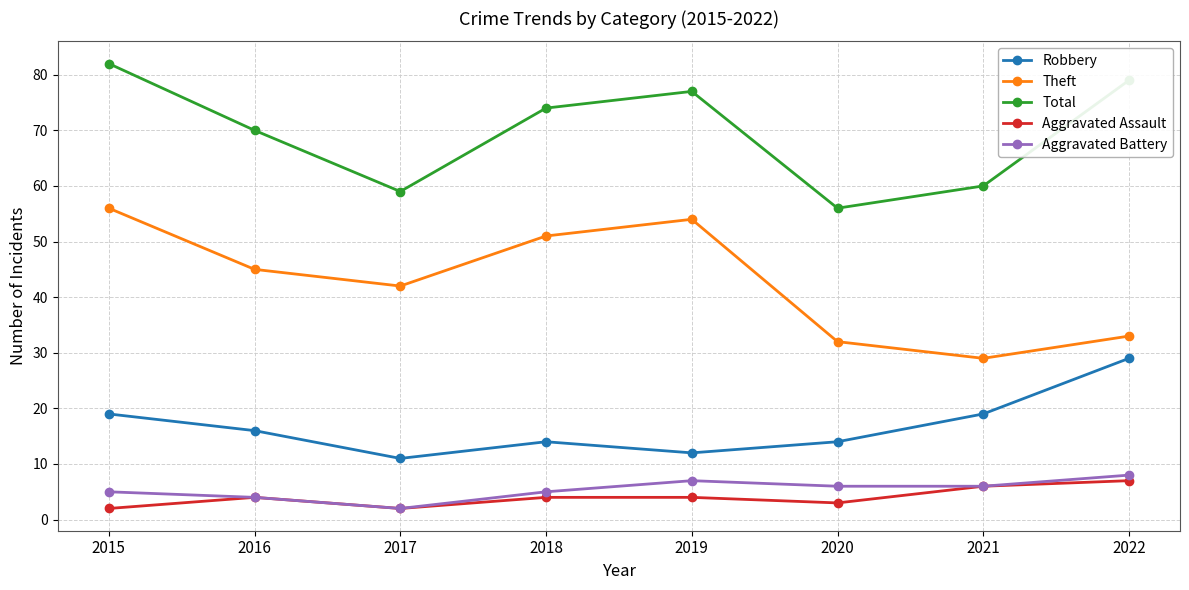

Does the chart have visible grid lines?

Yes